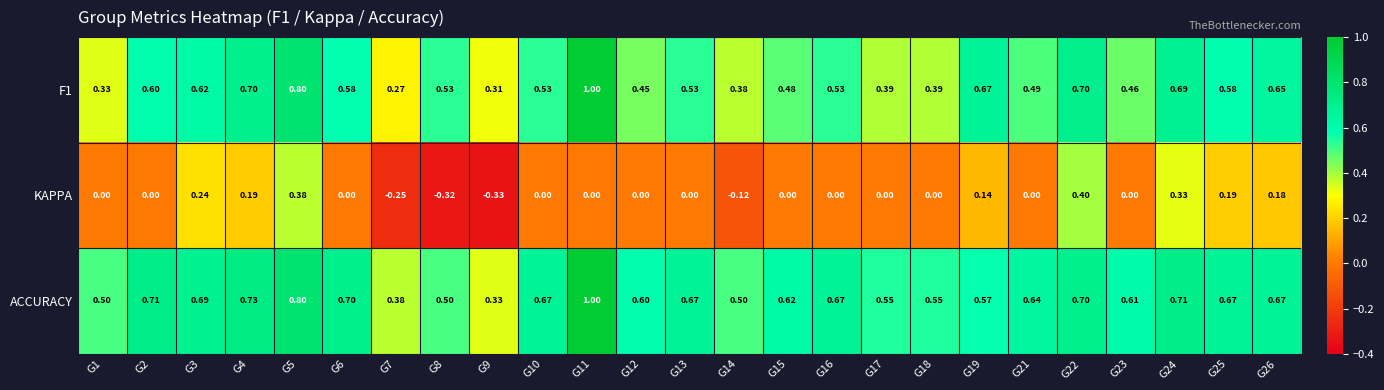

Is the value of ACCURACY at G8 greater than the value of KAPPA at G24?

Yes